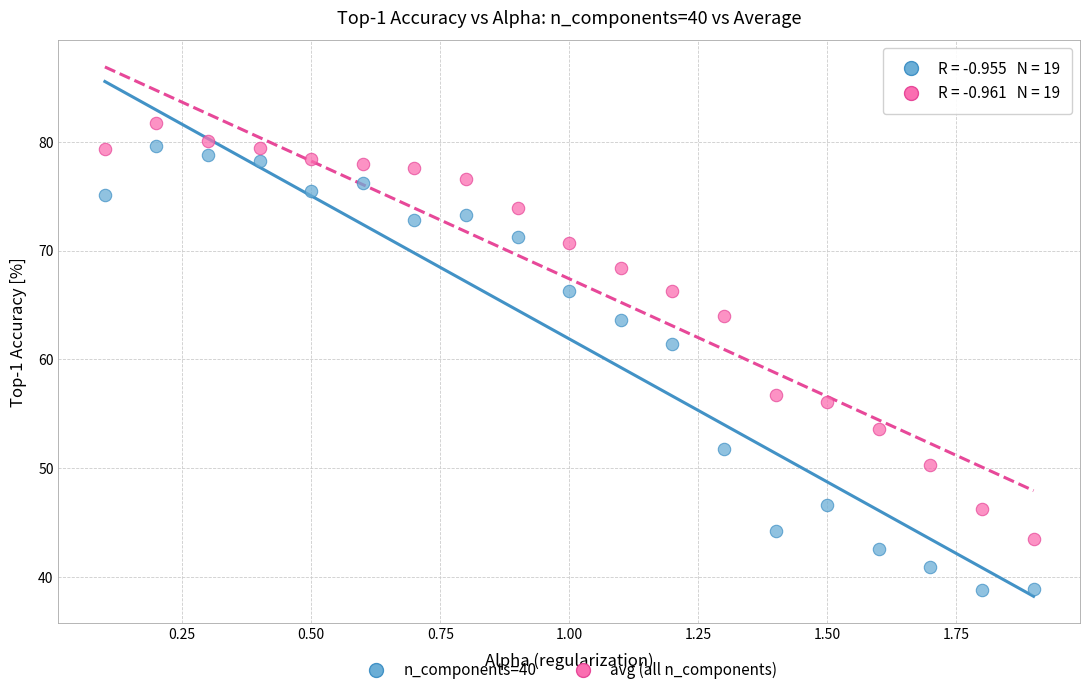

Which series reaches the maximum Y coordinate?

avg (all n_components)